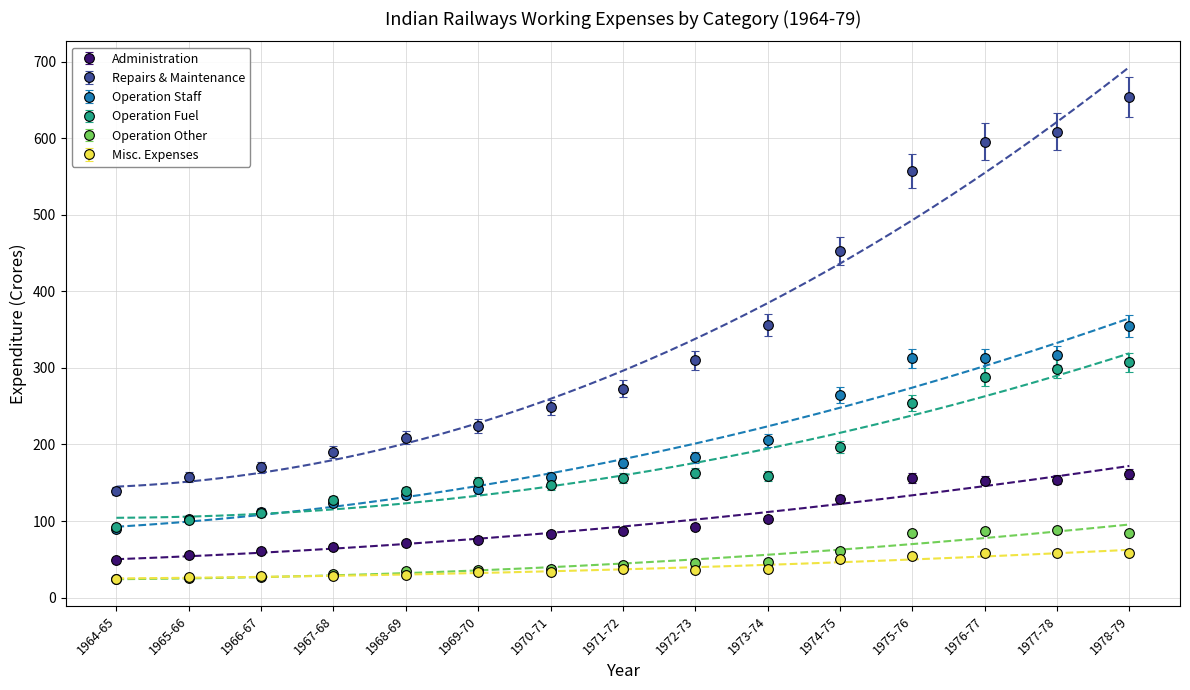

The value of Repairs & Maintenance at 1972-73 is 422.9. True or false?

False